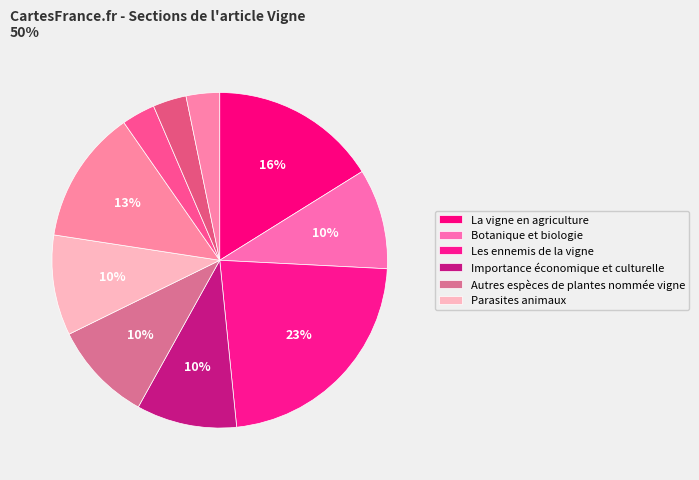

To the nearest percent, what is the difference between the largest and smallest slice percentages?

19%